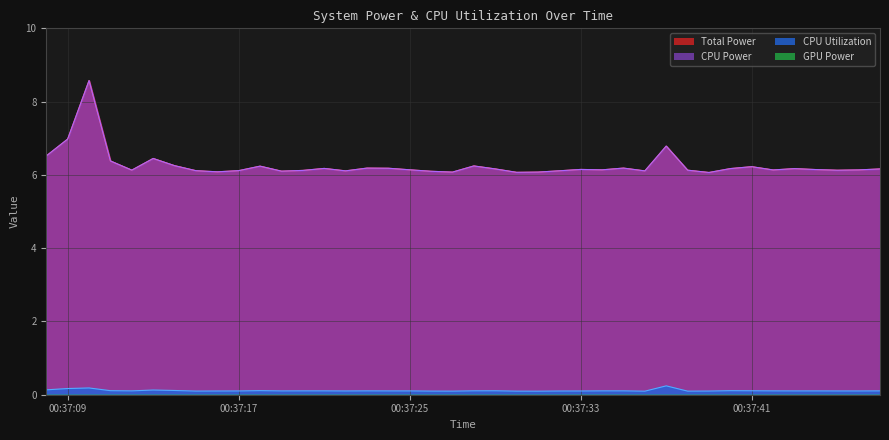

Between 2025-03-21 00:37:37 and 2025-03-21 00:37:42, which is larger?

2025-03-21 00:37:37